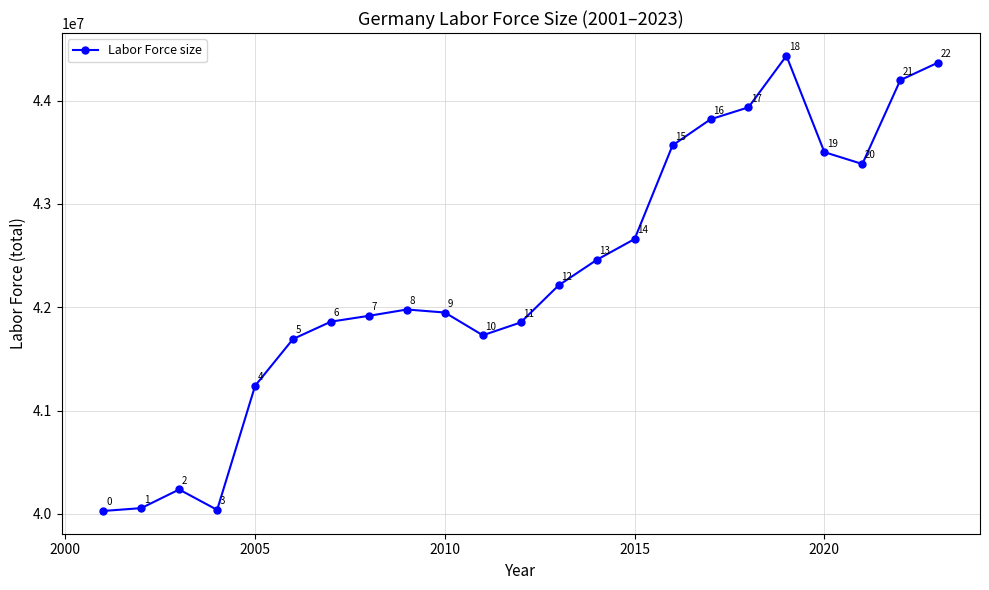

Reading left to right, transcribe all the data shown in this chart.

40029198	40056637	40236914	40039826	41239999	41693116	41861246	41917490	41978630	41949335	41729225	41853628	42212988	42458390	42660629	43567225	43819028	43935038	44433744	43501190	43386527	44198105	44368658